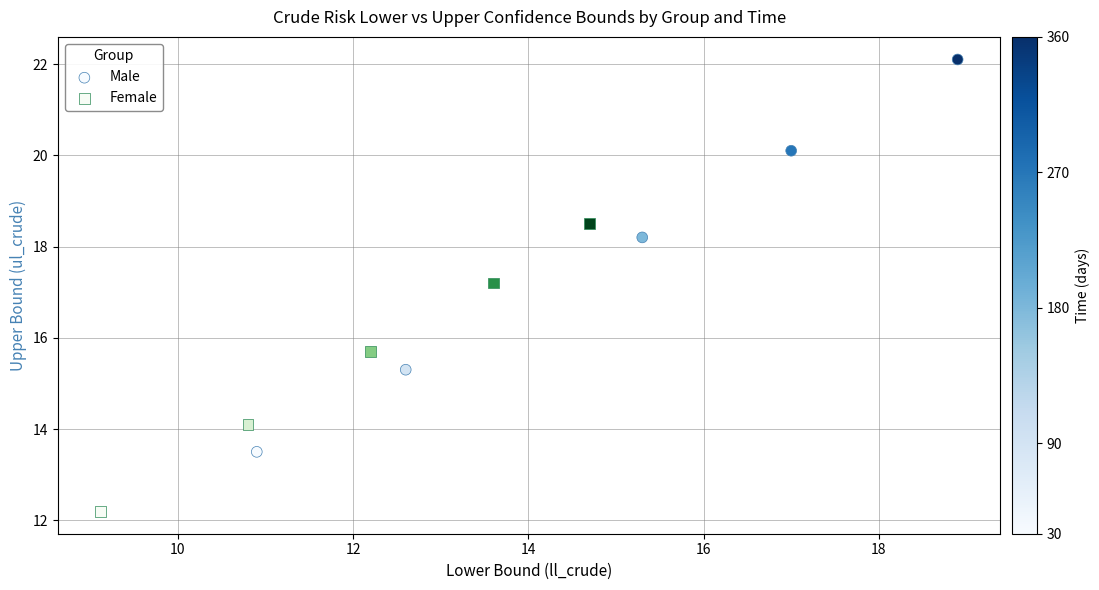

Which series reaches the minimum Y coordinate?

Female